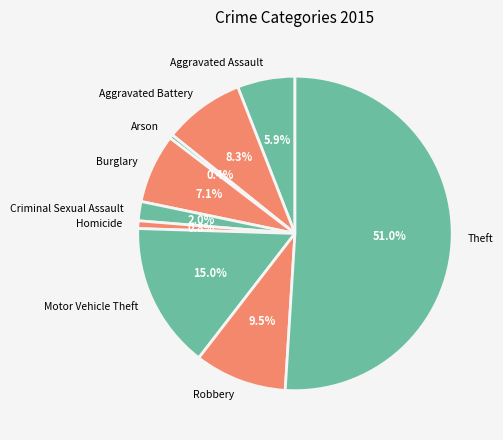

To the nearest percent, what portion does Aggravated Battery represent?

8%